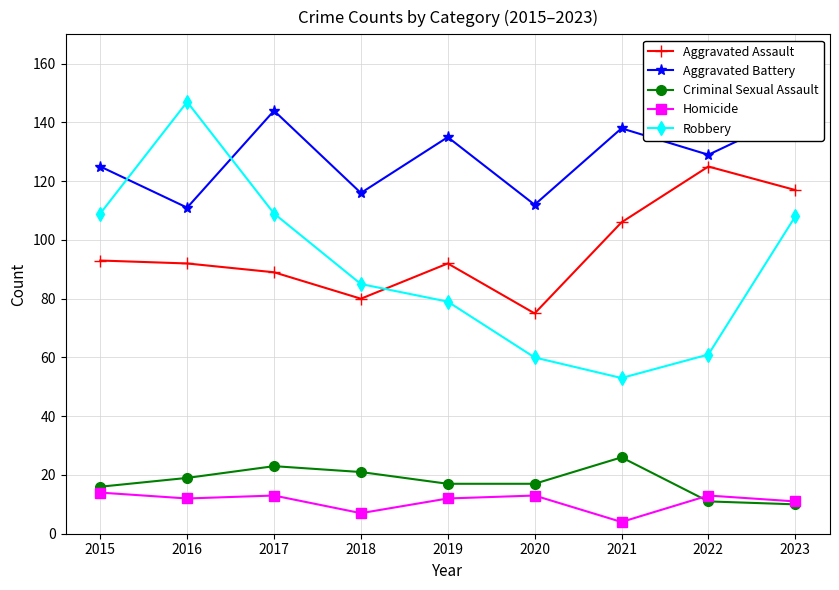

At which category does Robbery reach its first local valley?

2021